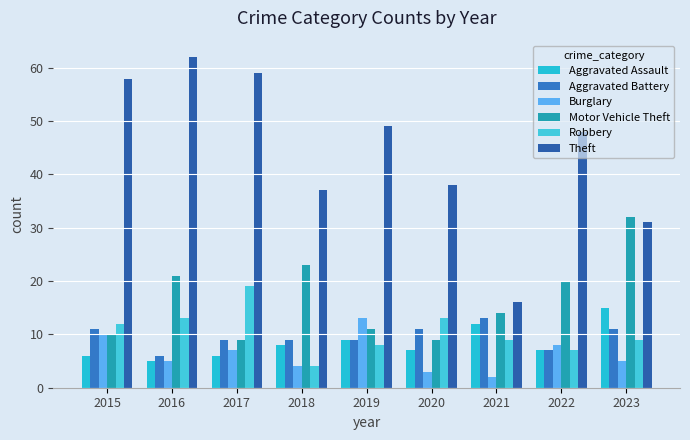

What is the maximum value shown in the chart?

62